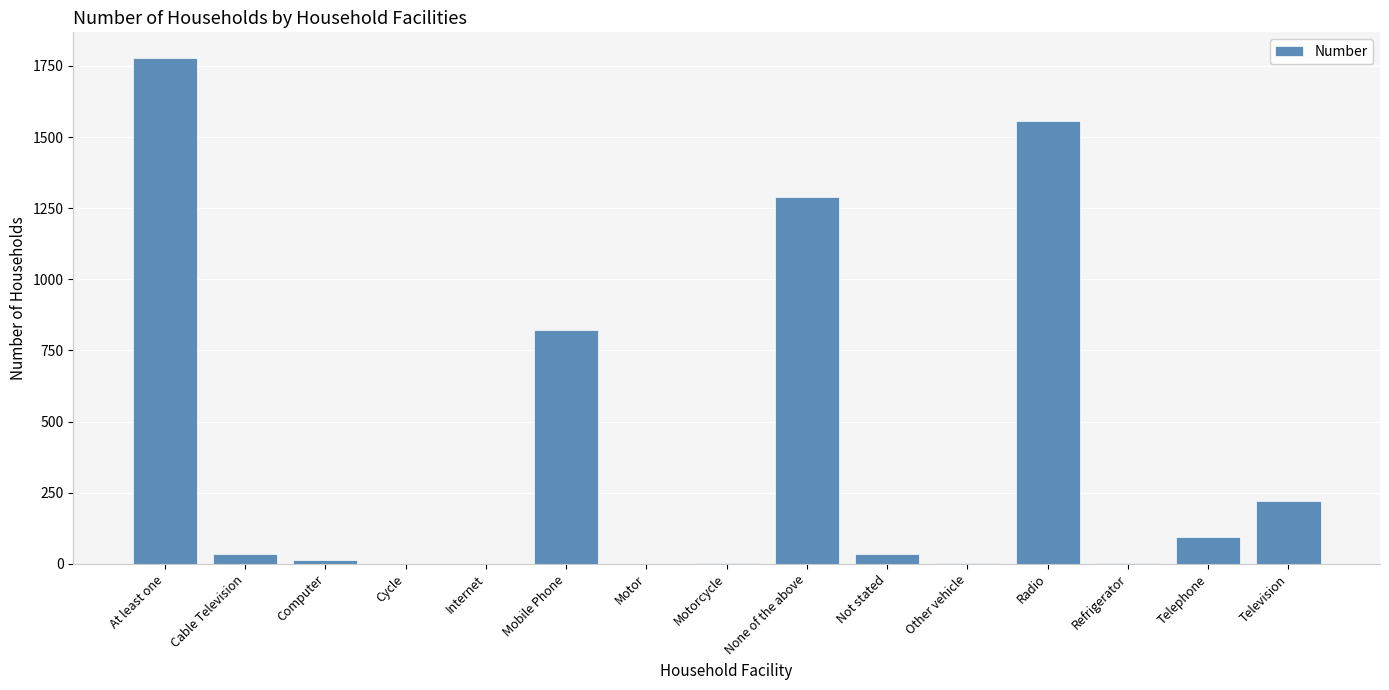

What is the average value?

391